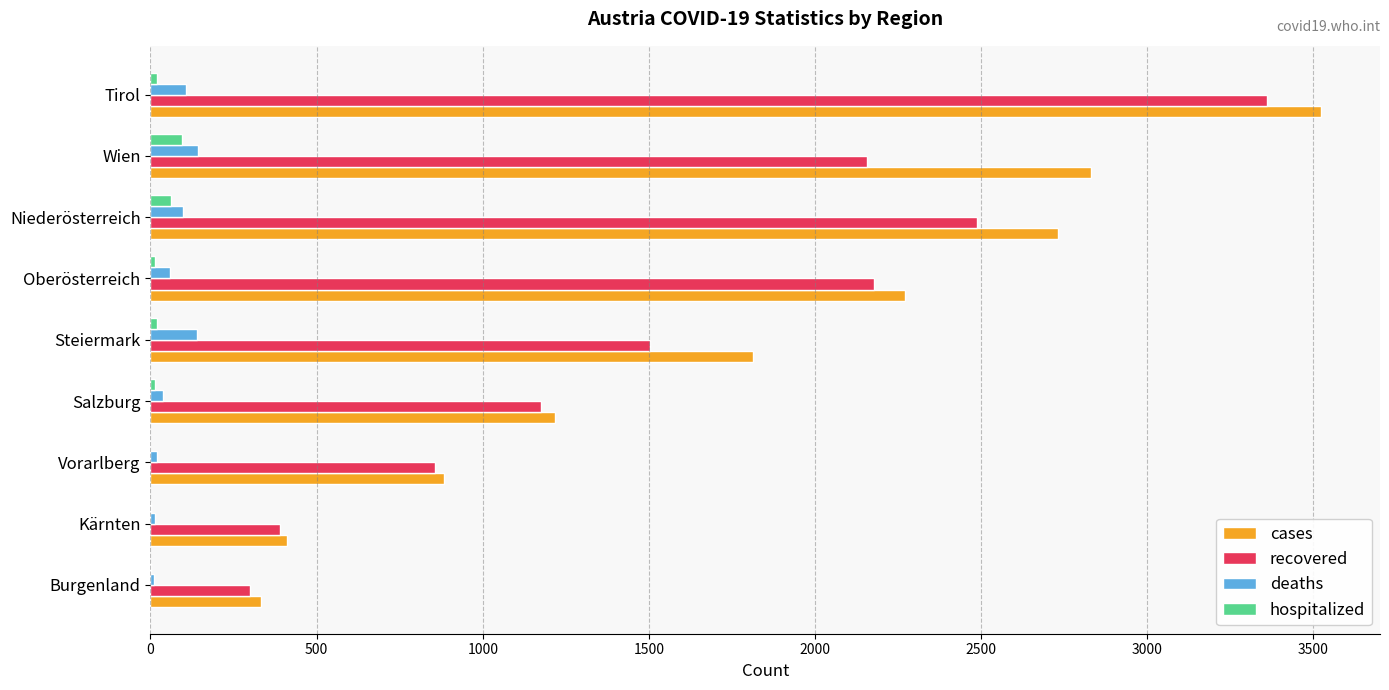

The recovered series shows 2479 at Steiermark. True or false?

False